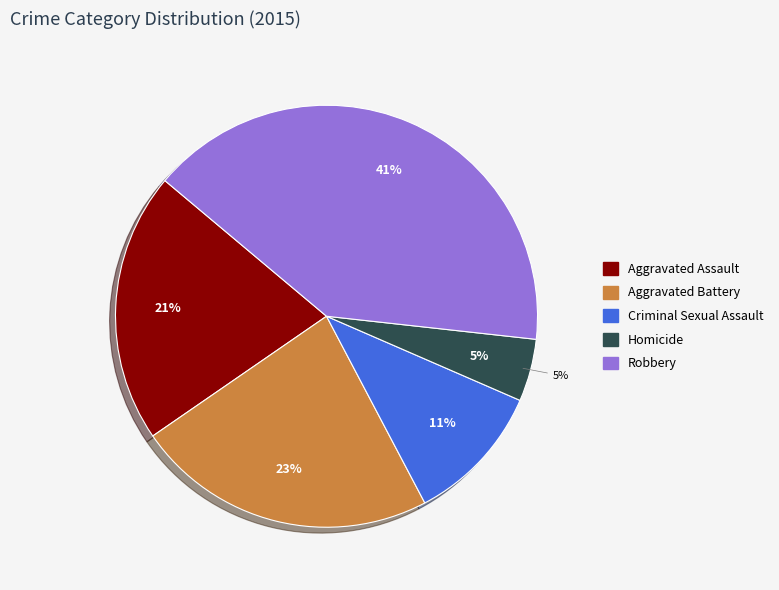

Is it true that Homicide is 5% of the pie?

True